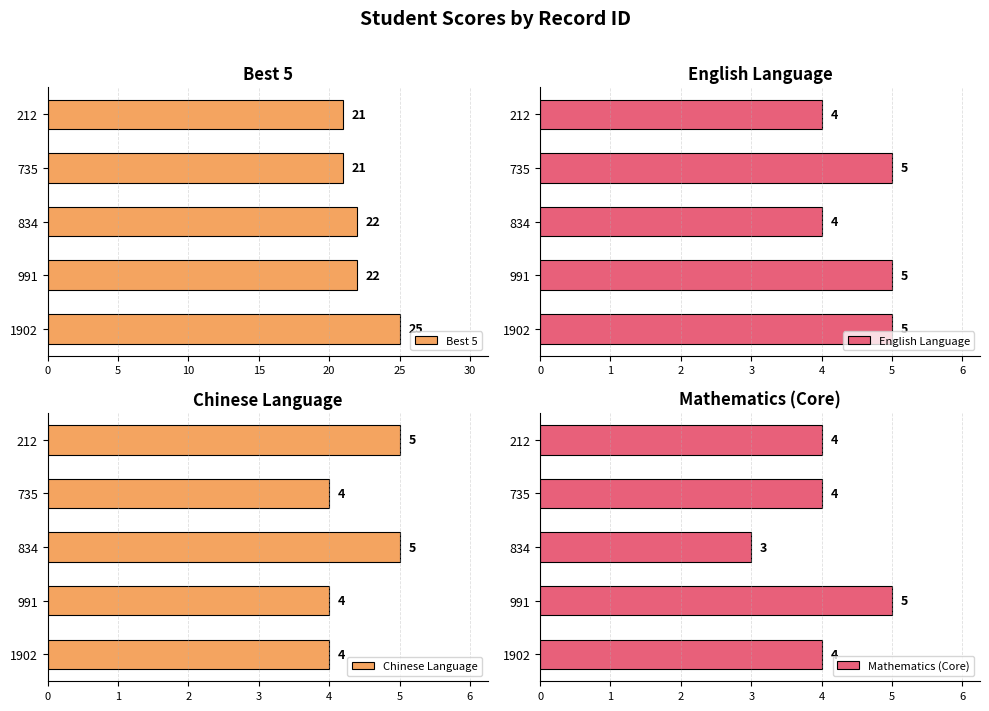

What is the sum of all Best 5 values?

111